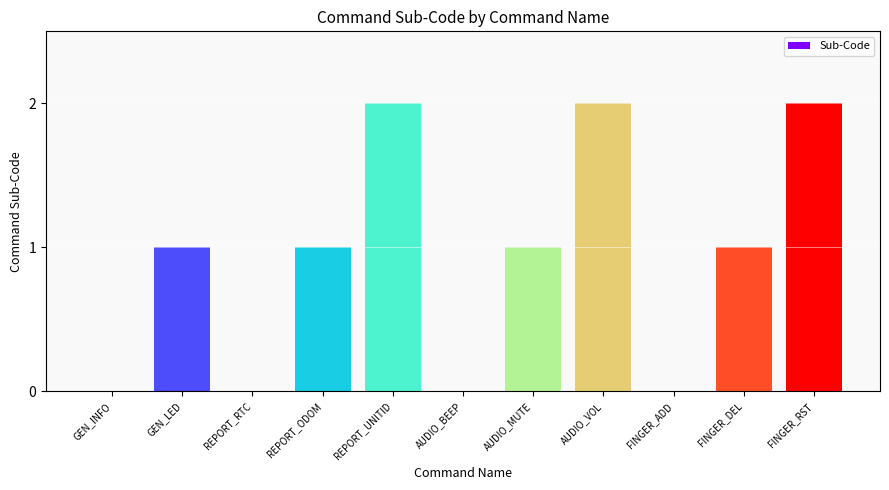

What is the greatest value displayed?

2